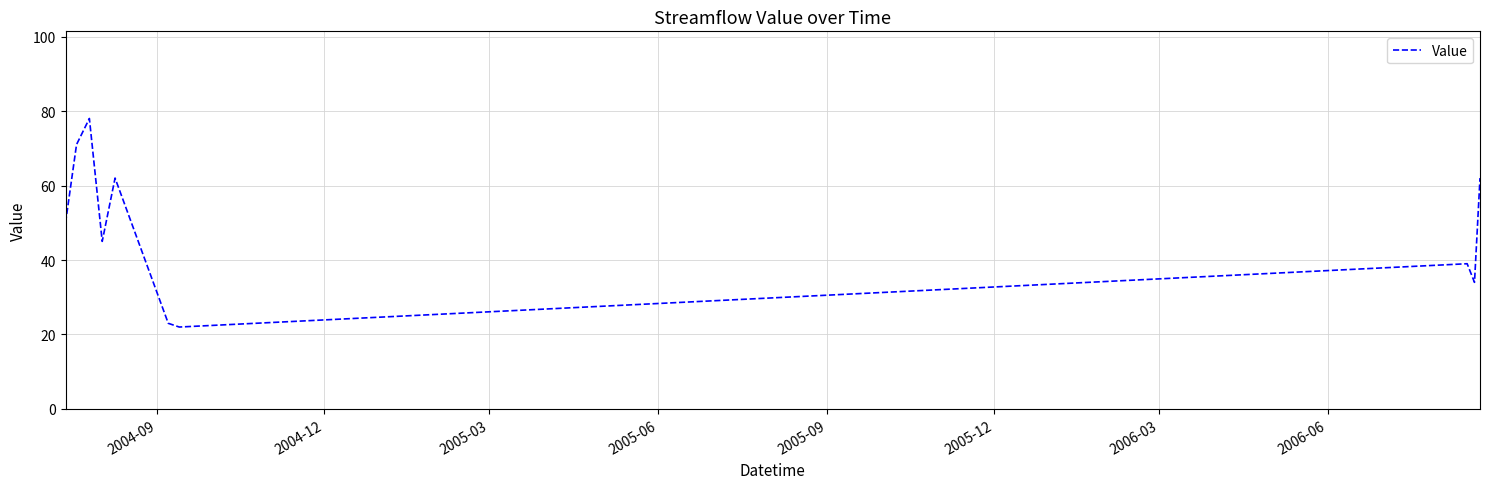

Does the chart display data point markers on the line(s)?

No